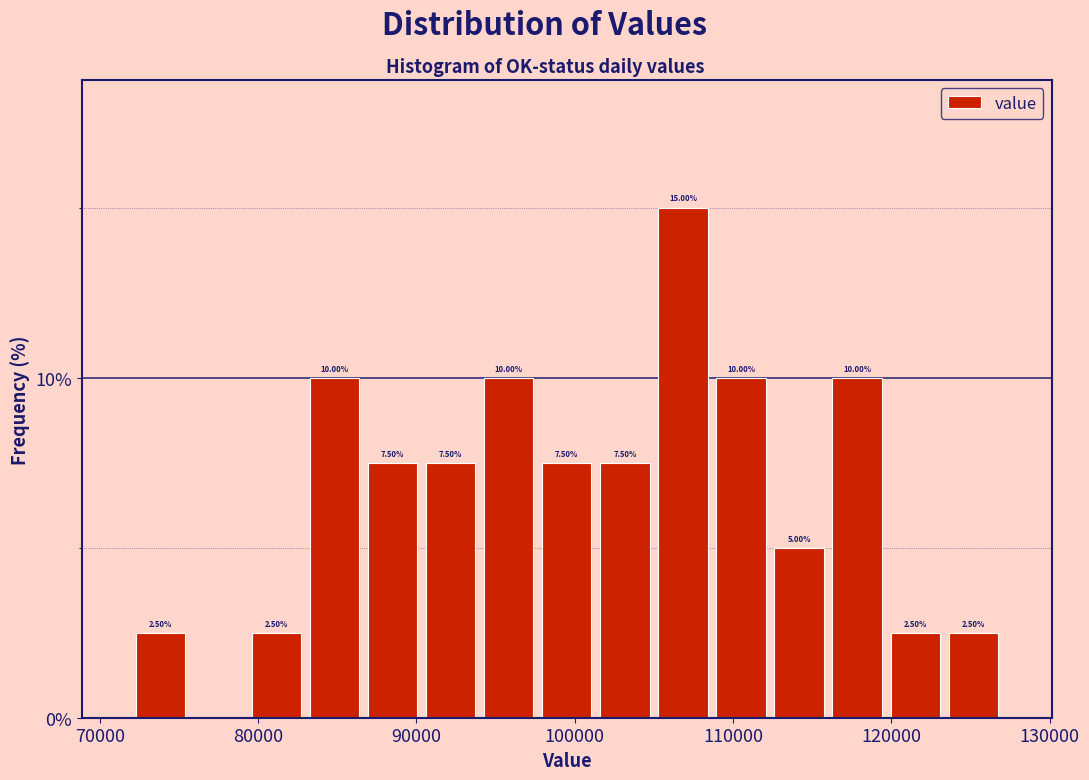

Read against the x-axis, roughly where is the centre of the tallest bar?

107000